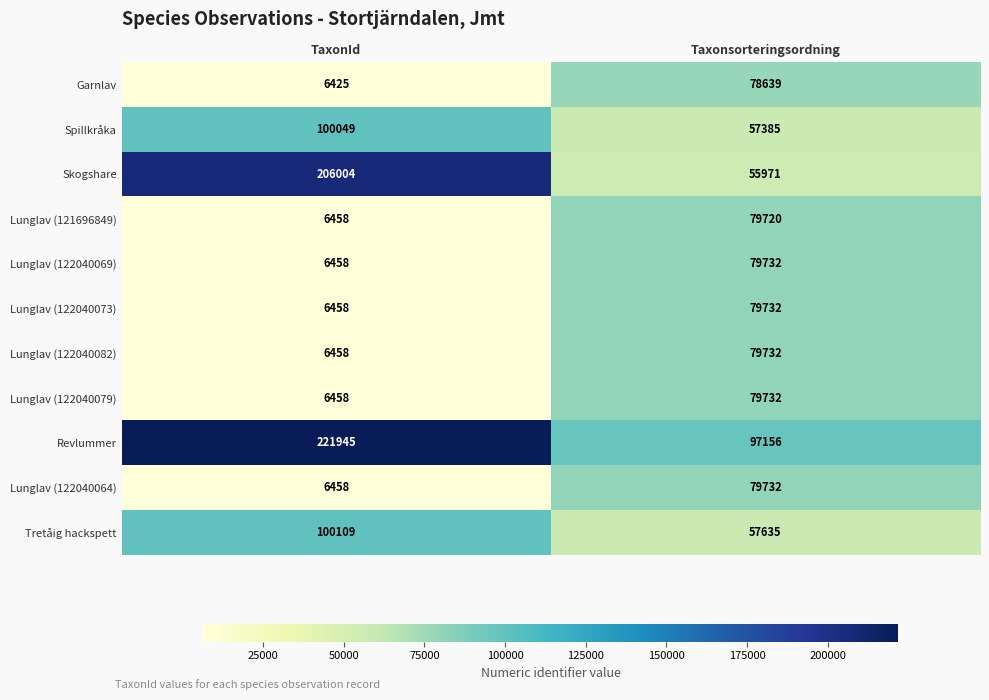

Reading left to right, what are all the values shown in this chart?

Garnlav: TaxonId=6425	Taxonsorteringsordning=78639
Spillkråka: TaxonId=100049	Taxonsorteringsordning=57385
Skogshare: TaxonId=206004	Taxonsorteringsordning=55971
Lunglav (121696849): TaxonId=6458	Taxonsorteringsordning=79720
Lunglav (122040069): TaxonId=6458	Taxonsorteringsordning=79732
Lunglav (122040073): TaxonId=6458	Taxonsorteringsordning=79732
Lunglav (122040082): TaxonId=6458	Taxonsorteringsordning=79732
Lunglav (122040079): TaxonId=6458	Taxonsorteringsordning=79732
Revlummer: TaxonId=221945	Taxonsorteringsordning=97156
Lunglav (122040064): TaxonId=6458	Taxonsorteringsordning=79732
Tretåig hackspett: TaxonId=100109	Taxonsorteringsordning=57635